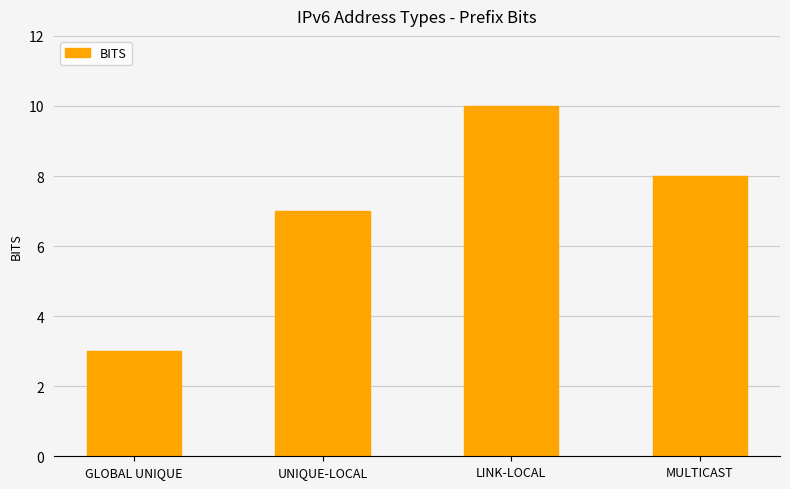

List the labels in order of value, smallest first.

GLOBAL UNIQUE, UNIQUE-LOCAL, MULTICAST, LINK-LOCAL